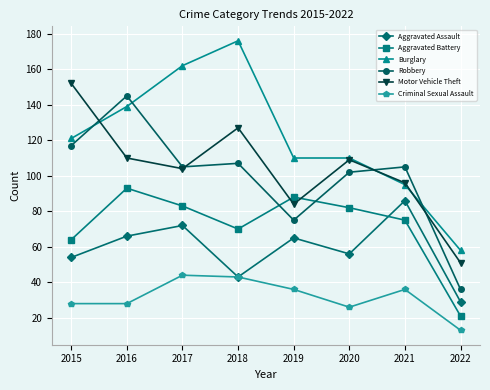

Does the chart have visible grid lines?

Yes